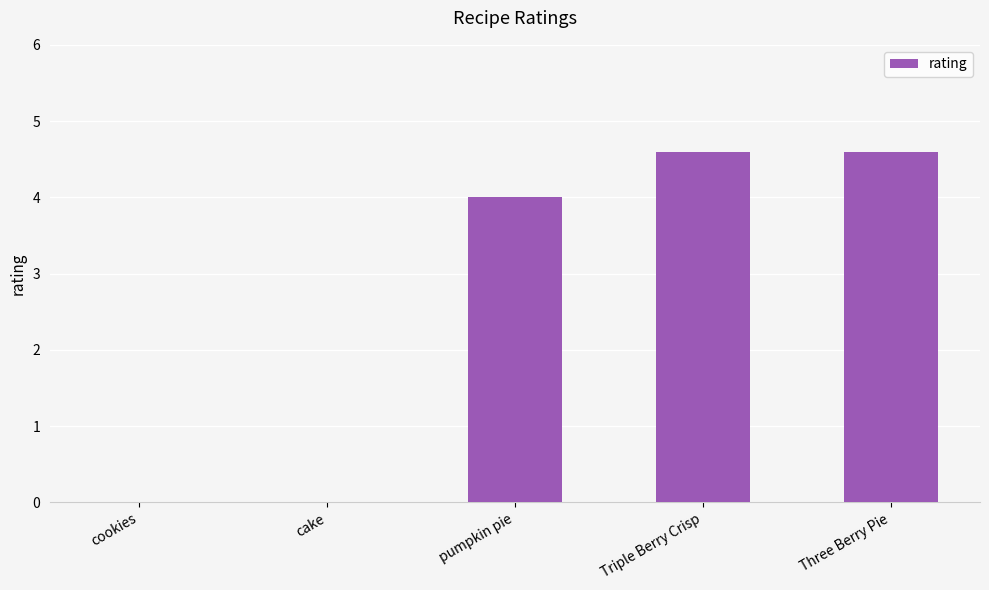

What is the sum of the values at Three Berry Pie and Triple Berry Crisp?

9.2